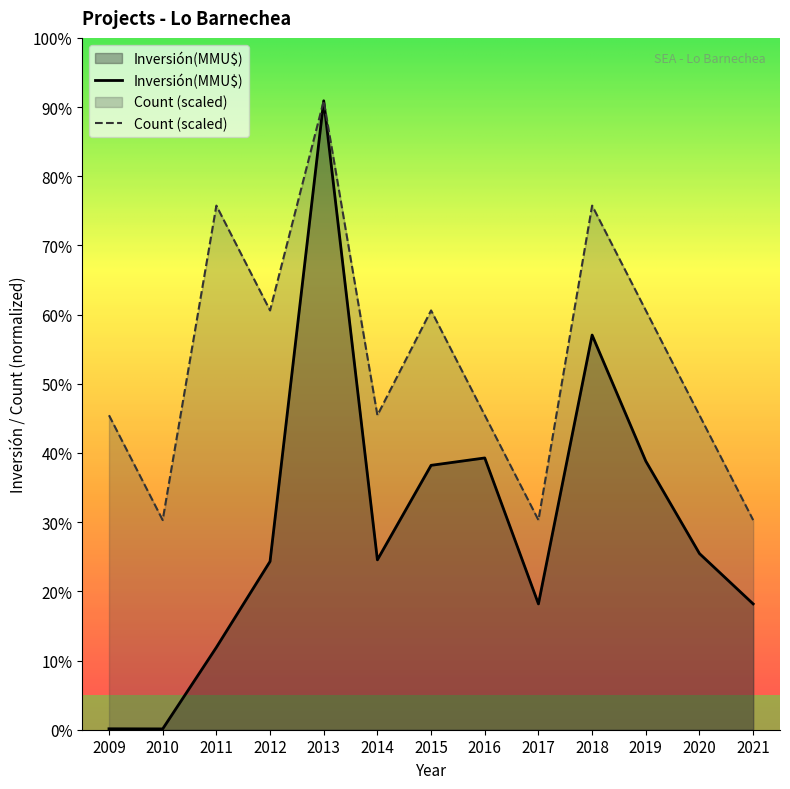

Does the chart have visible grid lines?

No